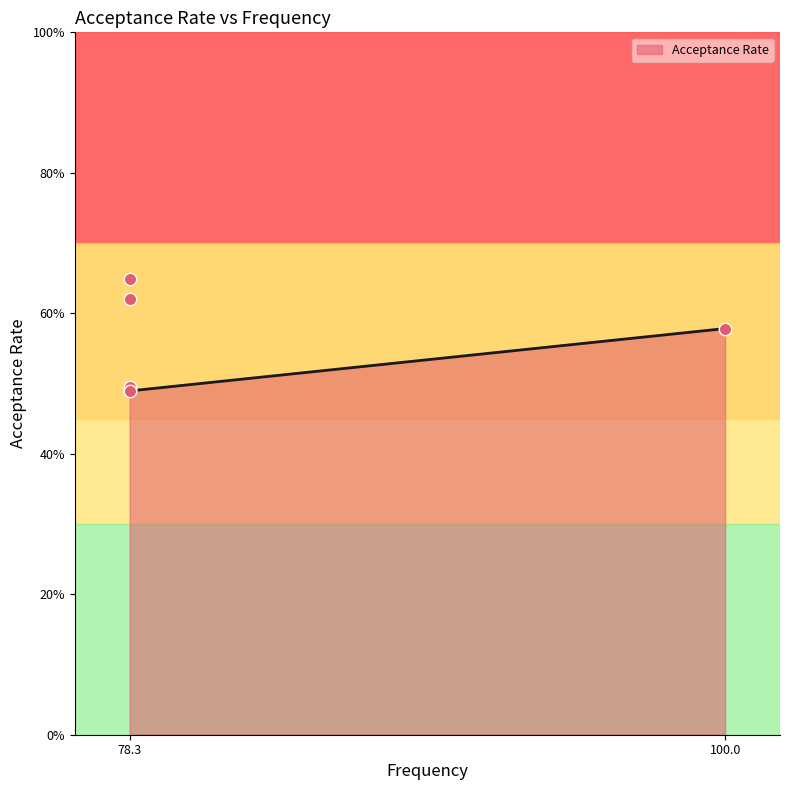

Between 78.3 and 78.3, which is larger?

78.3